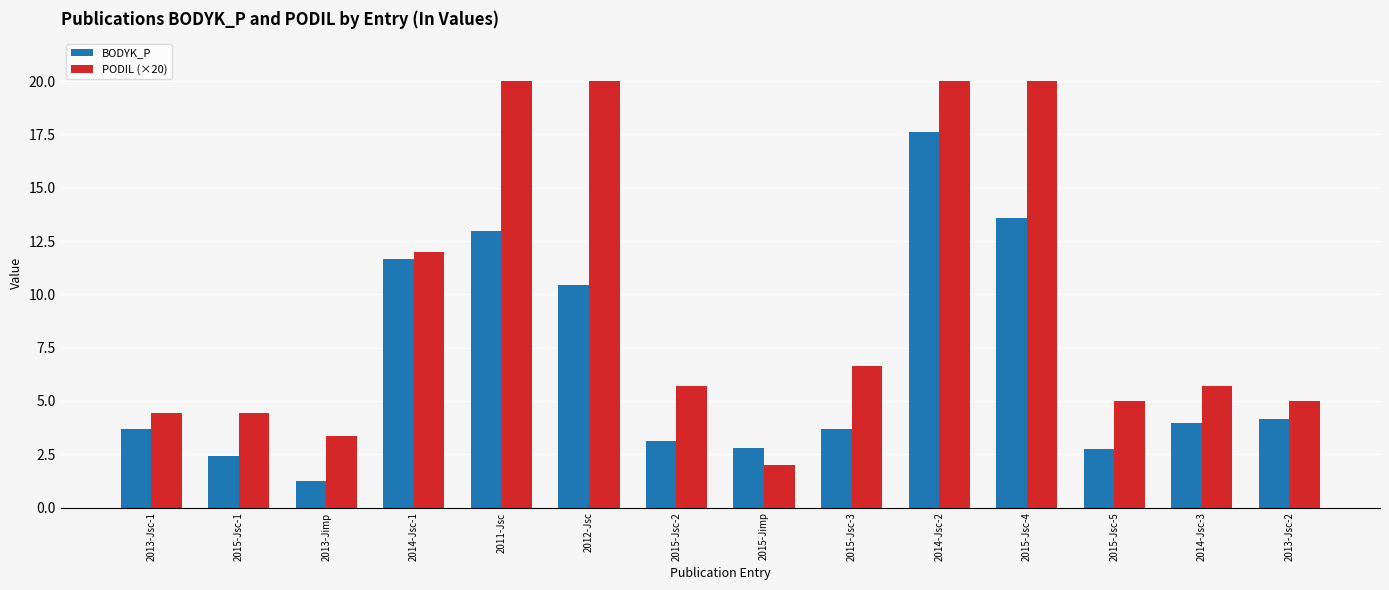

Which series has the largest range (max minus min)?

PODIL (×20)